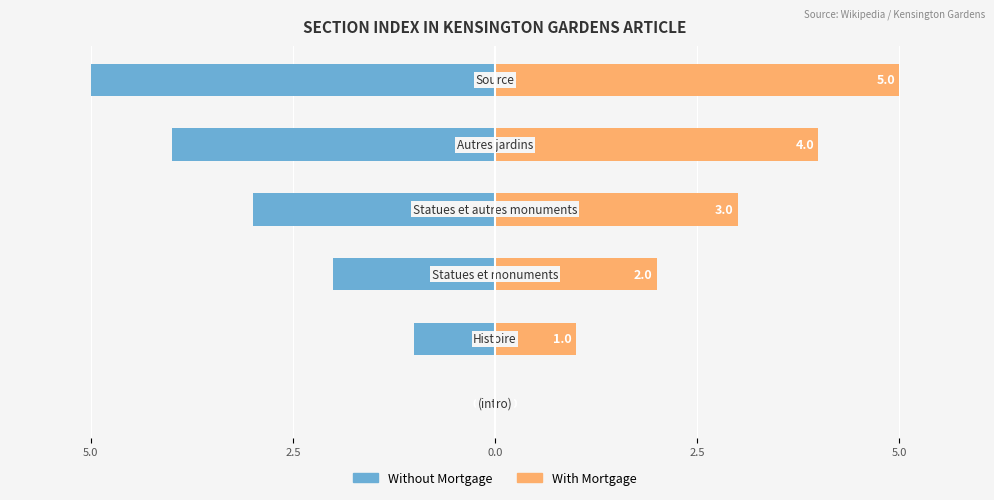

Does the chart contain stacked bars?

No